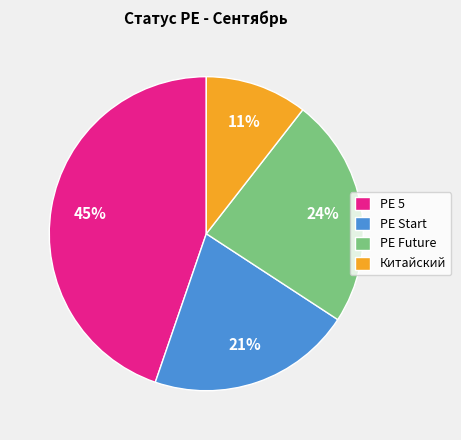

Which slice is the smallest?

Китайский